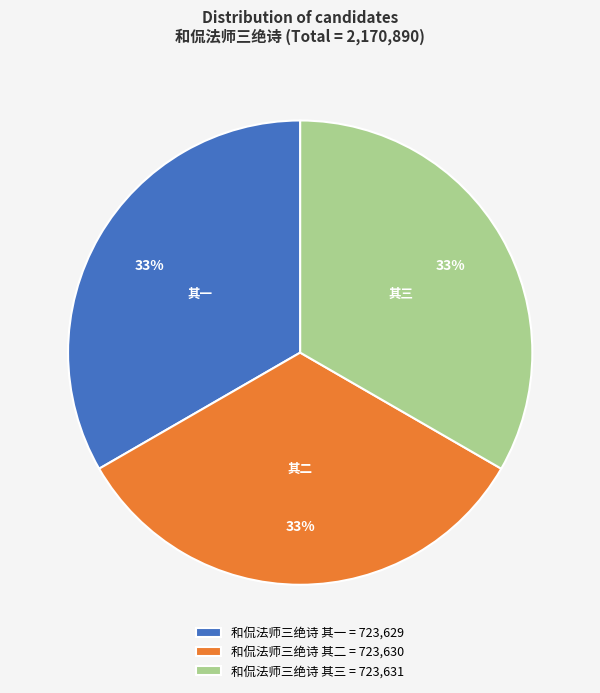

To the nearest percent, what percentage of the pie is 和侃法师三绝诗 其三 = 723,631?

33%